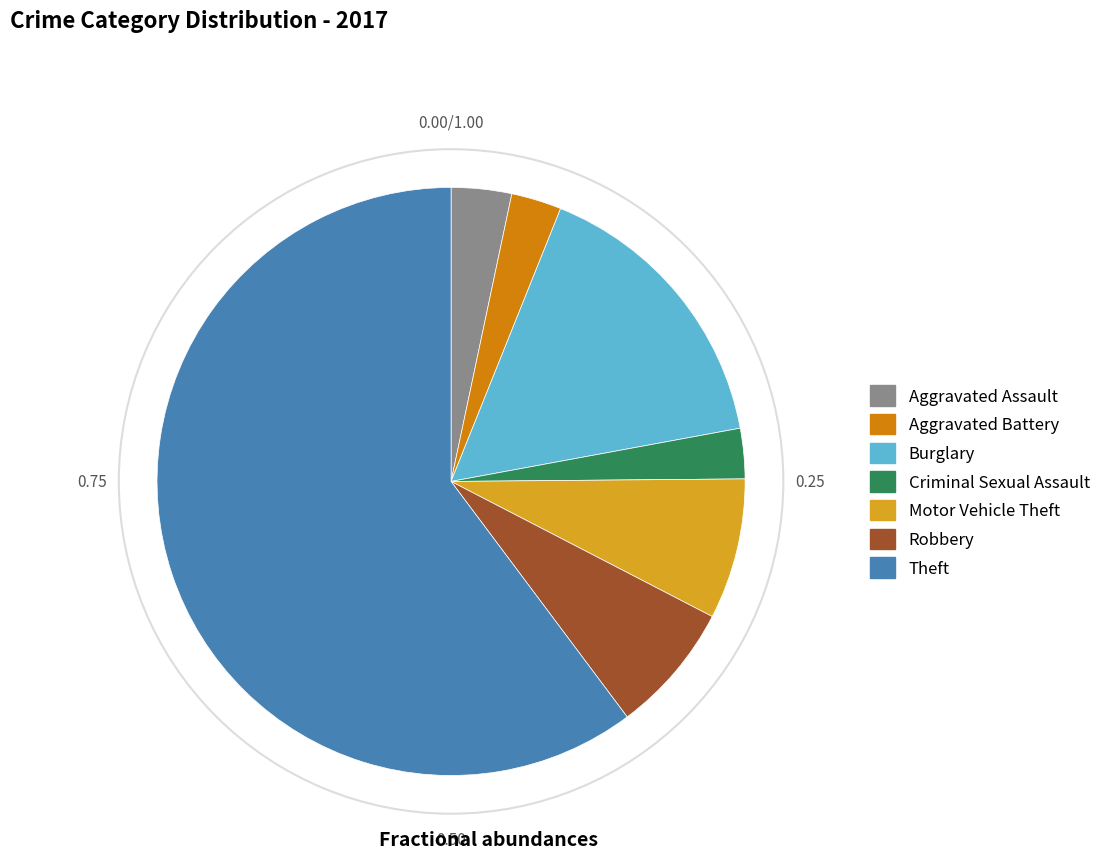

Do Motor Vehicle Theft and Robbery together represent more than half of the pie?

No